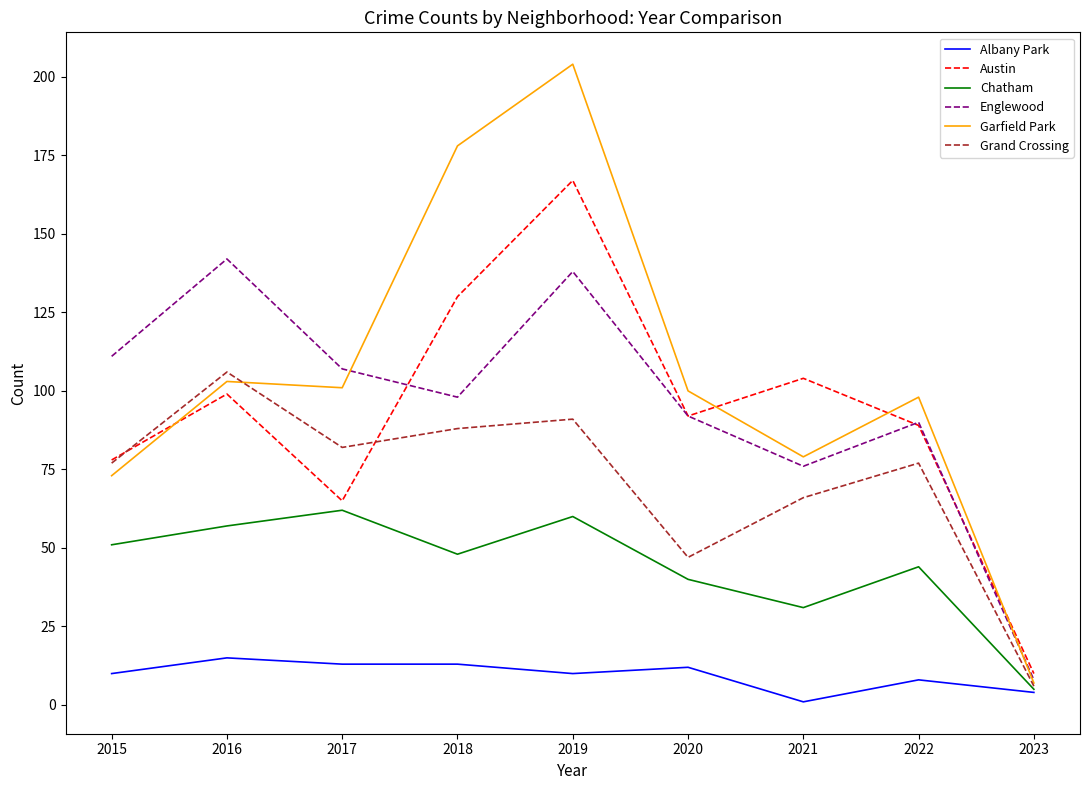

At which category is the sum across all series the highest?

2019